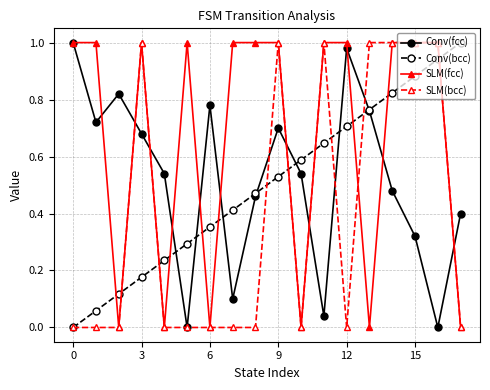

How many categories are shown in the chart?

18